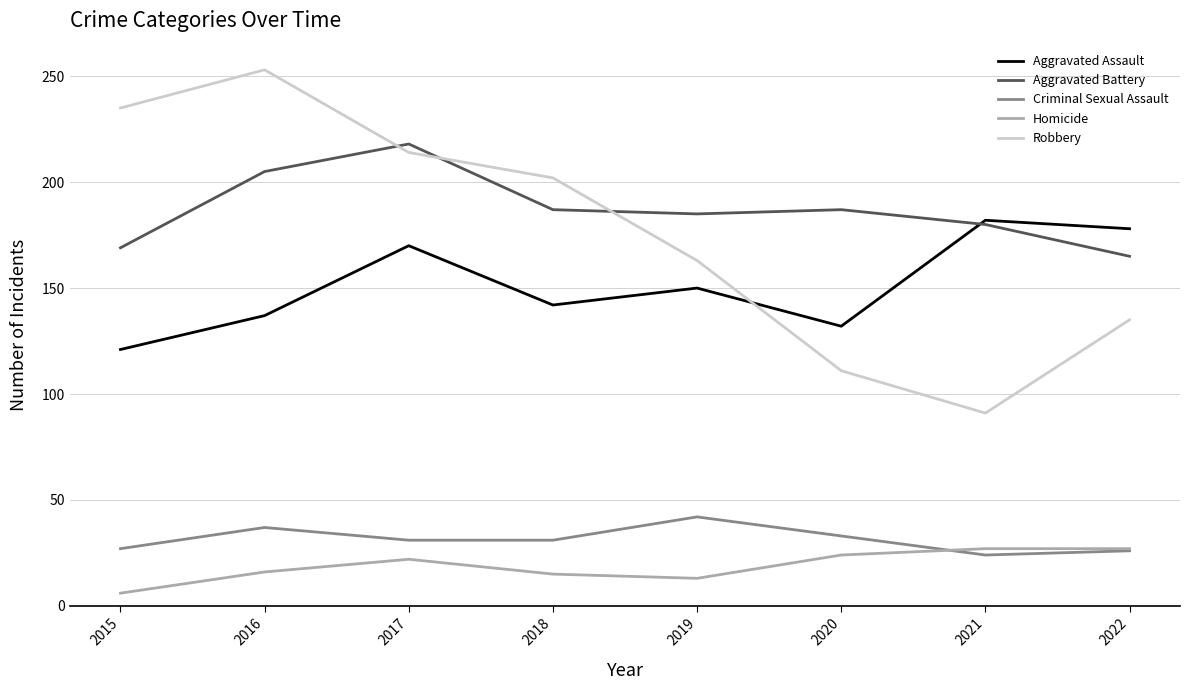

Does the chart have visible grid lines?

Yes